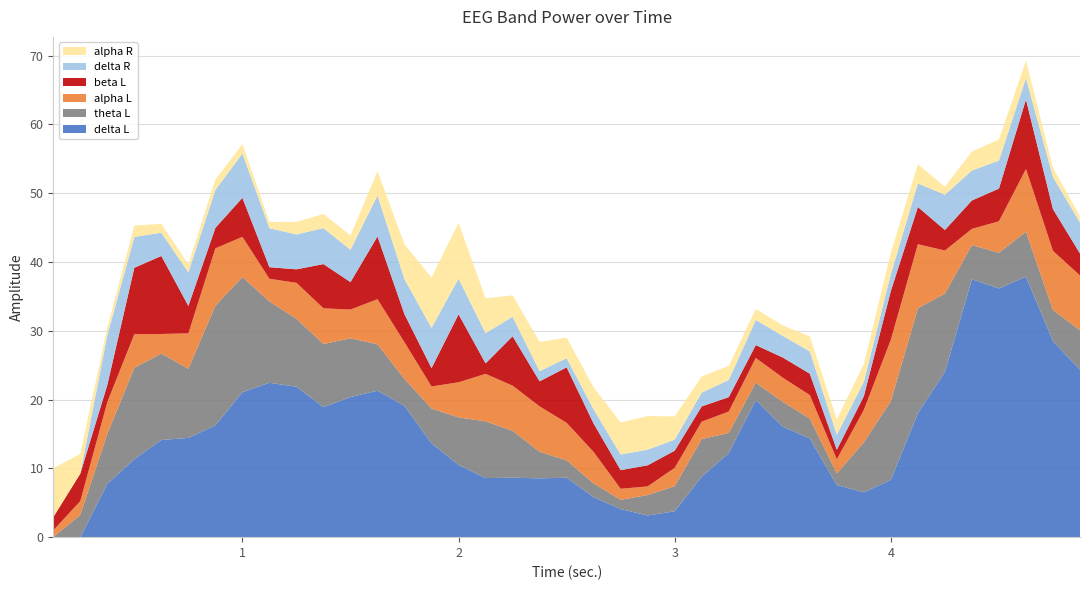

Reading left to right, list all the values displayed in this chart.

delta L: 0.125=0.0	0.25=0.0	0.375=7.8	0.5=11.3	0.625=14.1	0.75=14.4	0.875=16.2	1.0=21.1	1.125=22.4	1.25=21.9	1.375=18.9	1.5=20.4	1.625=21.3	1.75=19.1	1.875=13.6	2.0=10.5	2.125=8.6	2.25=8.6	2.375=8.6	2.5=8.6	2.625=5.8	2.75=4.1	2.875=3.1	3.0=3.8	3.125=8.8	3.25=12.2	3.375=19.9	3.5=16.1	3.625=14.3	3.75=7.6	3.875=6.5	4.0=8.3	4.125=18.0	4.25=24.0	4.375=37.5	4.5=36.1	4.625=37.9	4.75=28.5	4.875=24.3
theta L: 0.125=0.0	0.25=3.2	0.375=7.3	0.5=13.3	0.625=12.6	0.75=10.1	0.875=17.4	1.0=16.7	1.125=11.8	1.25=9.9	1.375=9.2	1.5=8.6	1.625=6.7	1.75=3.9	1.875=5.1	2.0=6.9	2.125=8.2	2.25=6.8	2.375=3.9	2.5=2.5	2.625=2.0	2.75=1.3	2.875=3.0	3.0=3.6	3.125=5.5	3.25=2.9	3.375=2.5	3.5=3.6	3.625=2.9	3.75=1.7	3.875=7.3	4.0=11.5	4.125=15.3	4.25=11.4	4.375=5.0	4.5=5.2	4.625=6.5	4.75=4.5	4.875=5.7
alpha L: 0.125=1.0	0.25=2.0	0.375=4.6	0.5=4.9	0.625=2.8	0.75=5.1	0.875=8.3	1.0=5.8	1.125=3.3	1.25=5.2	1.375=5.2	1.5=4.2	1.625=6.6	1.75=5.3	1.875=3.2	2.0=5.1	2.125=6.9	2.25=6.6	2.375=6.6	2.5=5.5	2.625=4.6	2.75=1.6	2.875=1.2	3.0=2.7	3.125=2.5	3.25=3.1	3.375=3.6	3.5=3.5	3.625=3.4	3.75=2.0	3.875=4.7	4.0=8.9	4.125=9.3	4.25=6.2	4.375=2.4	4.5=4.6	4.625=9.1	4.75=8.6	4.875=8.0
beta L: 0.125=1.9	0.25=4.0	0.375=2.5	0.5=9.7	0.625=11.3	0.75=4.0	0.875=3.0	1.0=5.7	1.125=1.7	1.25=2.0	1.375=6.4	1.5=4.0	1.625=9.1	1.75=4.1	1.875=2.7	2.0=9.9	2.125=1.5	2.25=7.2	2.375=3.6	2.5=8.1	2.625=4.1	2.75=2.7	2.875=3.1	3.0=2.5	3.125=2.2	3.25=2.1	3.375=1.9	3.5=2.9	3.625=3.1	3.75=1.4	3.875=2.0	4.0=7.1	4.125=5.4	4.25=3.0	4.375=4.1	4.5=4.8	4.625=10.1	4.75=6.1	4.875=3.2
delta R: 0.125=0.0	0.25=0.0	0.375=7.2	0.5=4.5	0.625=3.4	0.75=4.9	0.875=5.5	1.0=6.4	1.125=5.7	1.25=5.1	1.375=5.2	1.5=4.7	1.625=5.9	1.75=5.1	1.875=5.8	2.0=5.2	2.125=4.4	2.25=2.8	2.375=1.5	2.5=1.3	2.625=2.0	2.75=2.3	2.875=2.3	3.0=1.6	3.125=2.0	3.25=2.5	3.375=3.6	3.5=3.1	3.625=3.2	3.75=2.2	3.875=2.1	4.0=2.5	4.125=3.4	4.25=5.1	4.375=4.3	4.5=4.1	4.625=3.1	4.75=4.7	4.875=4.5
alpha R: 0.125=7.1	0.25=2.9	0.375=1.1	0.5=1.6	0.625=1.3	0.75=1.2	0.875=1.5	1.0=1.4	1.125=0.9	1.25=1.8	1.375=2.0	1.5=2.1	1.625=3.5	1.75=5.1	1.875=7.3	2.0=8.1	2.125=5.1	2.25=3.1	2.375=4.3	2.5=3.0	2.625=3.2	2.75=4.7	2.875=4.9	3.0=3.4	3.125=2.4	3.25=2.0	3.375=1.6	3.5=1.5	3.625=2.2	3.75=2.2	3.875=2.6	4.0=3.1	4.125=2.8	4.25=1.2	4.375=2.8	4.5=3.1	4.625=2.5	4.75=1.3	4.875=0.9